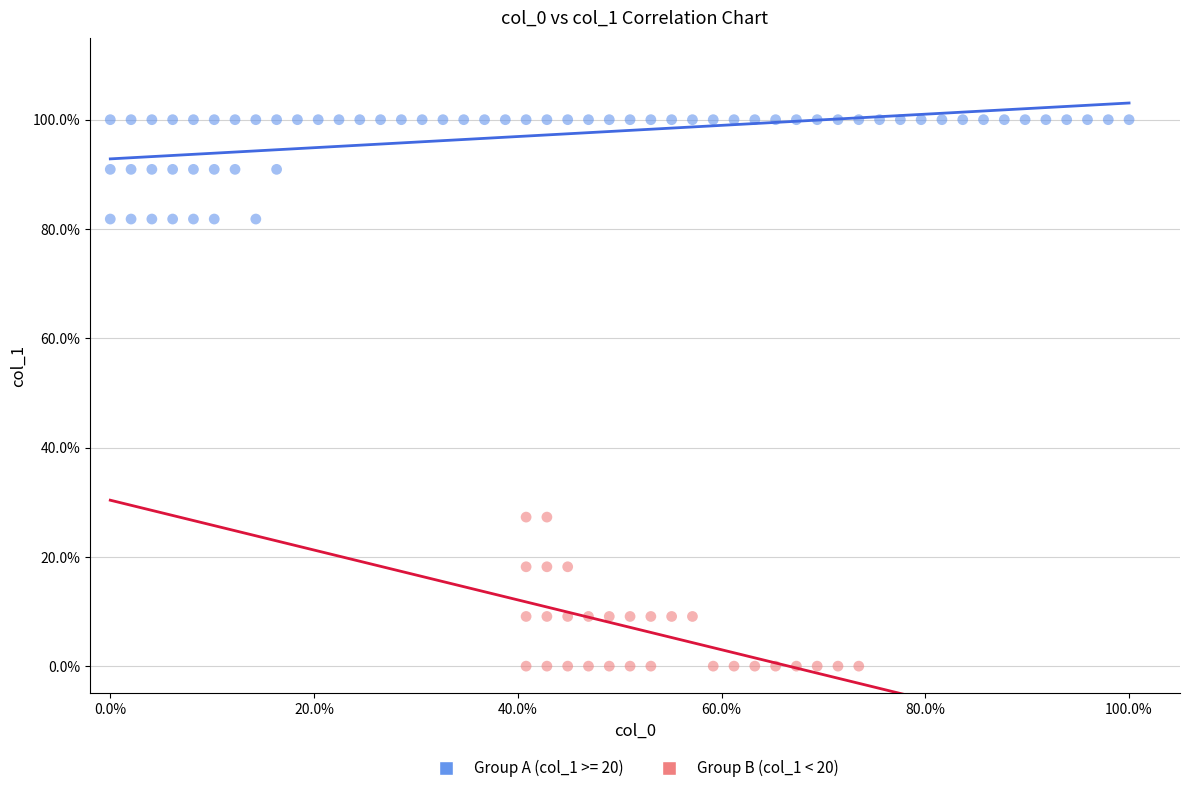

Which series reaches the minimum Y coordinate?

Group B (col_1 < 20)